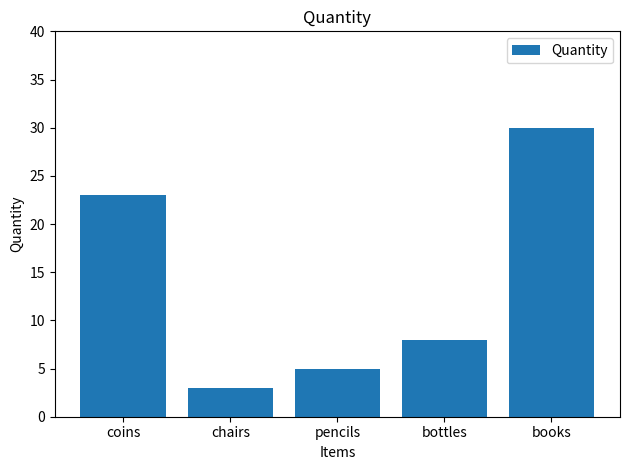

Which category has the lowest value across all series?

chairs